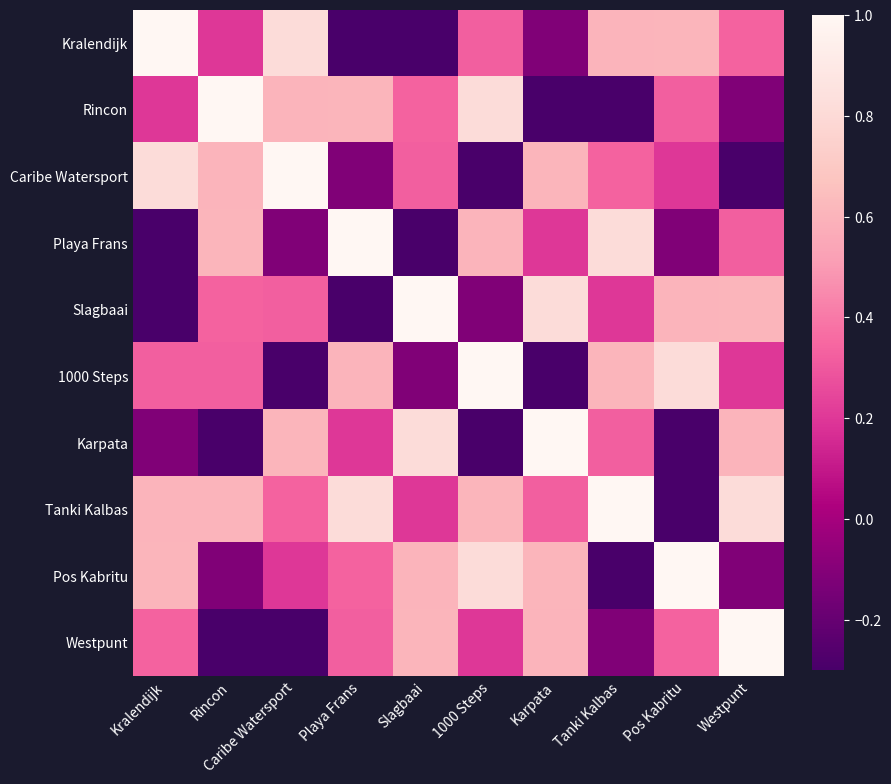

At how many categories does at least one series exceed 0?

10